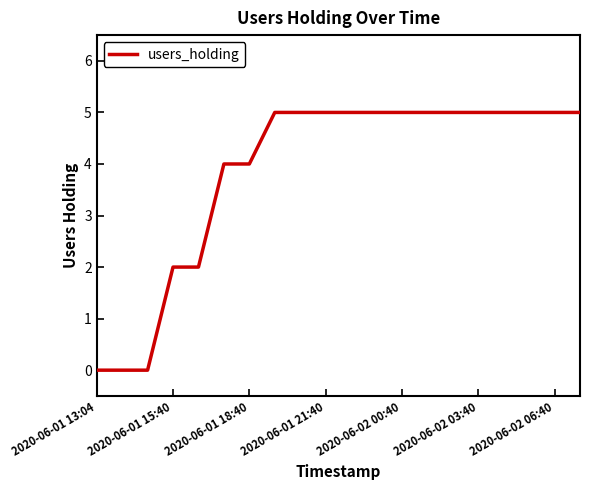

What is the greatest value displayed?

5